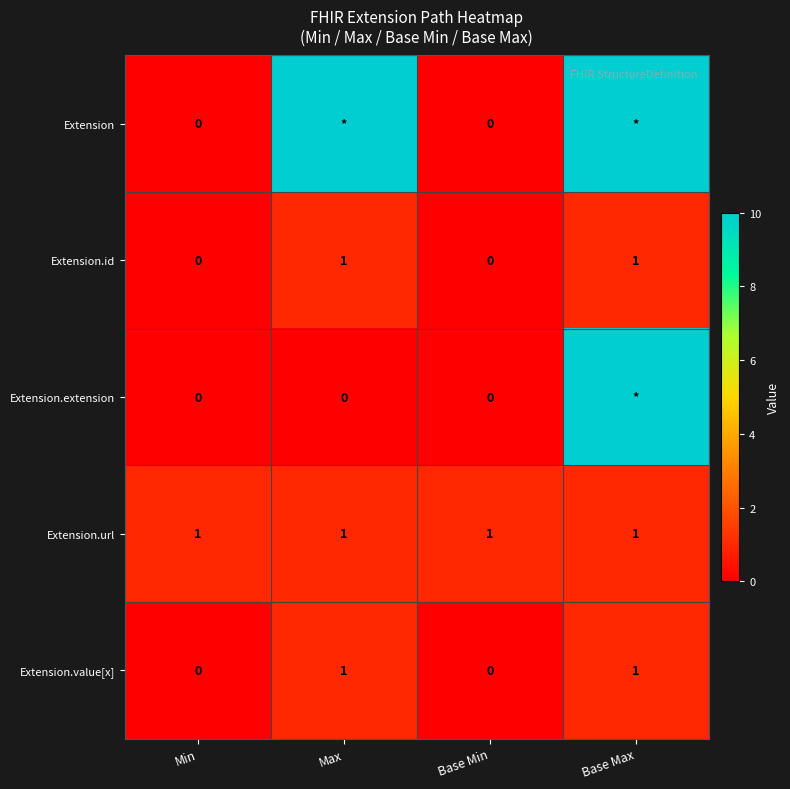

At which category does the chart reach its peak across all series?

Max